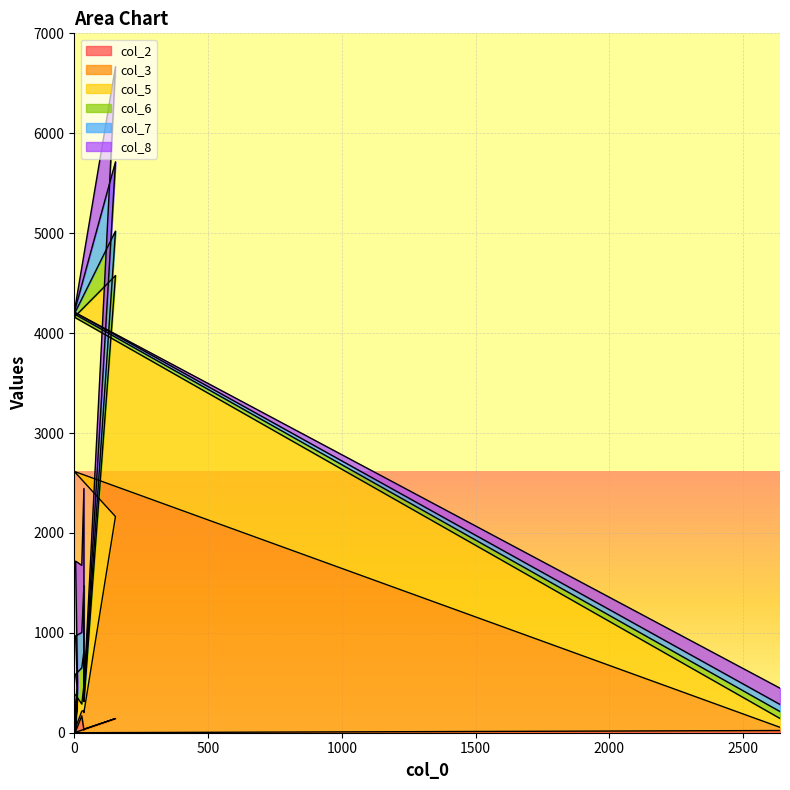

Where is col_3 nearest to the value 1314?

154